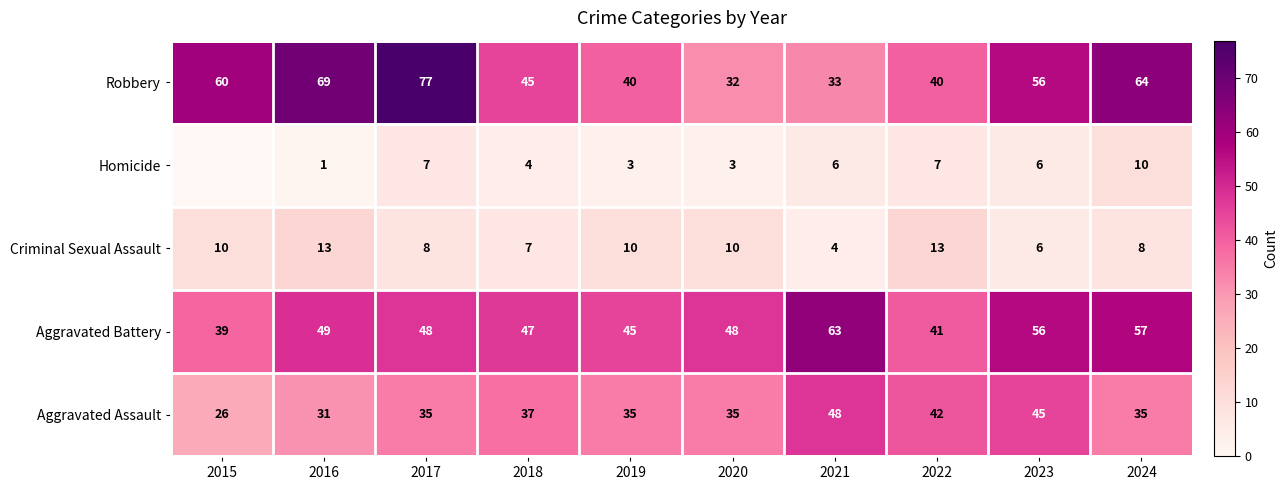

At 2021, list the series in order from largest to smallest.

Aggravated Battery, Aggravated Assault, Robbery, Homicide, Criminal Sexual Assault